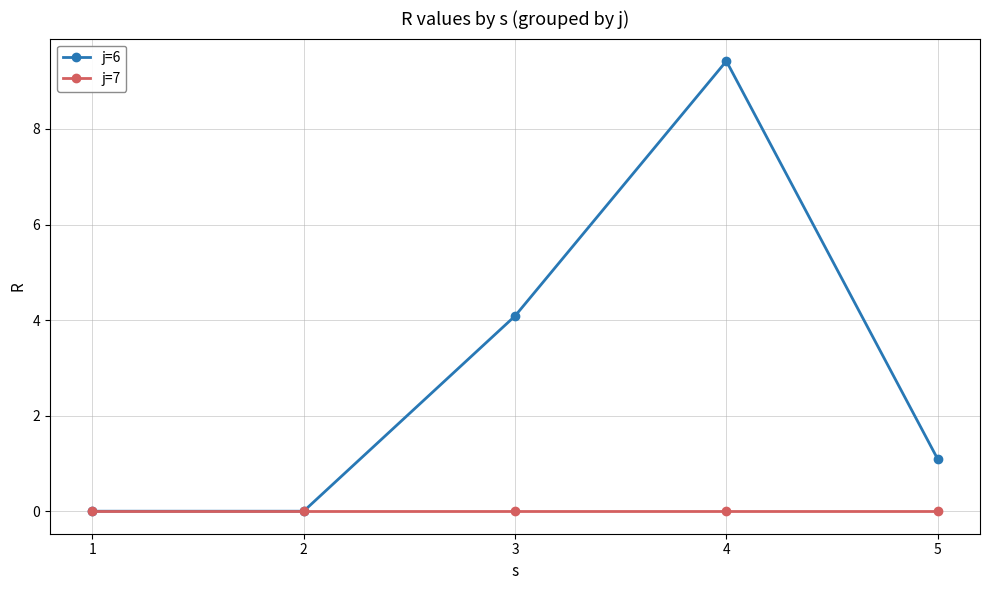

At which label does j=6 first exceed 1?

3